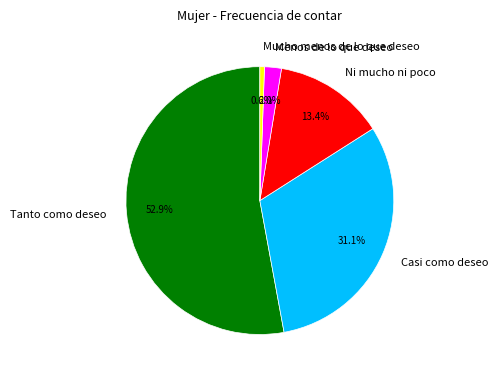

Which slice is the smallest?

Mucho menos de lo que deseo